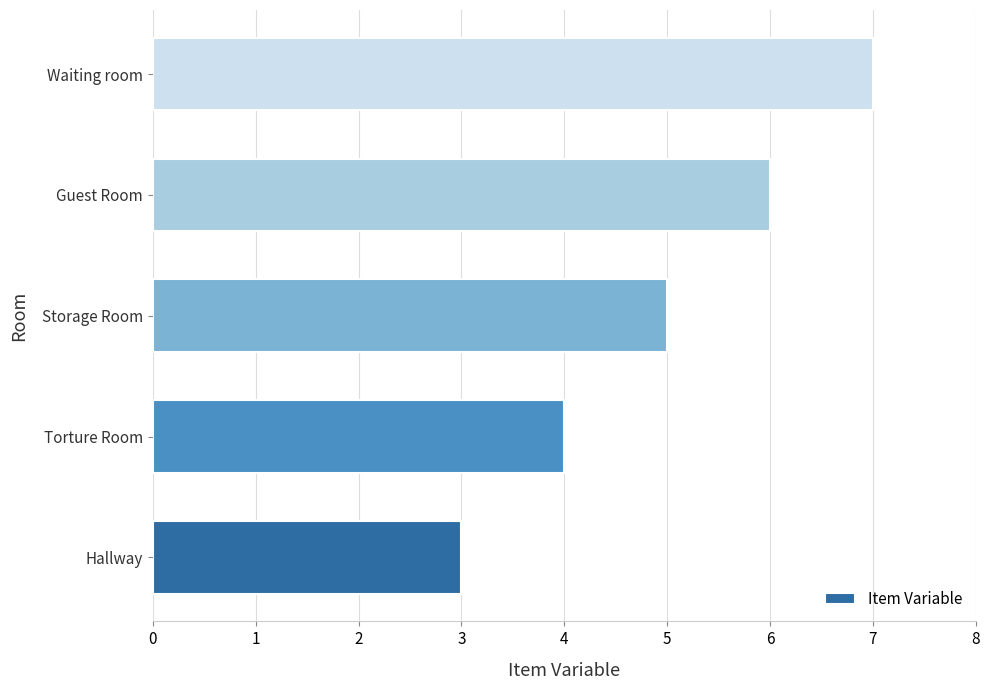

Which has a higher value, Storage Room or Hallway?

Storage Room